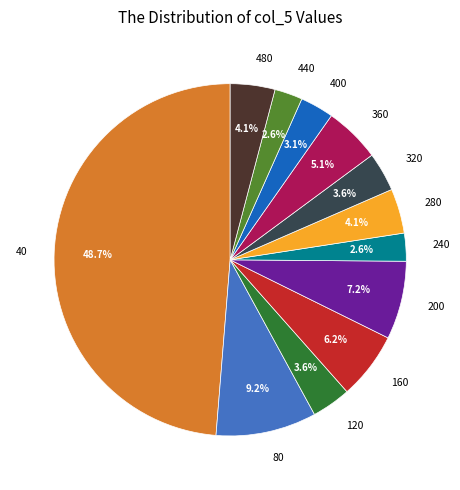

To the nearest percent, what is the difference between the largest and smallest slice percentages?

46%